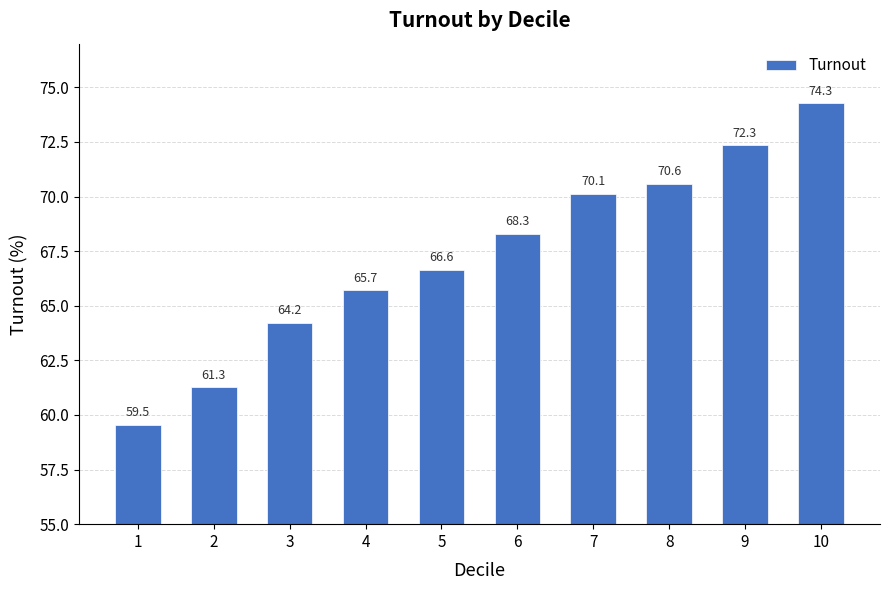

Reading left to right, transcribe all the data shown in this chart.

59.5	61.3	64.2	65.7	66.6	68.3	70.1	70.6	72.3	74.3